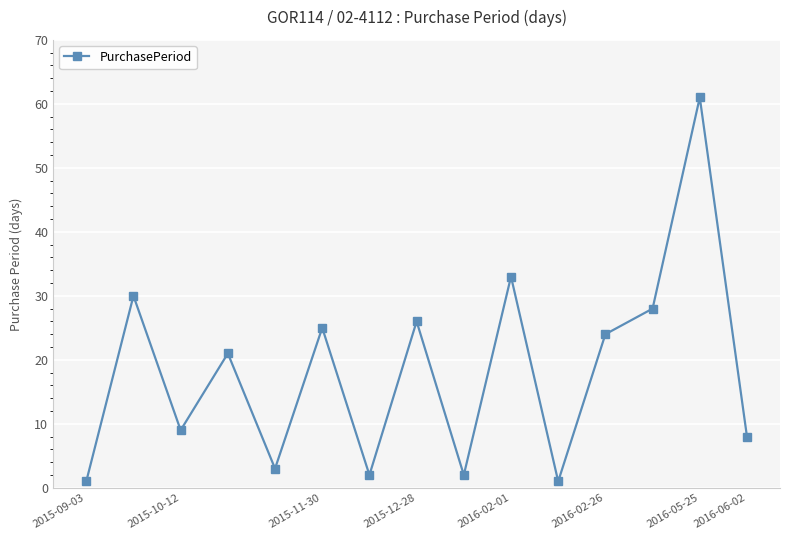

What is the sum of all values?

274